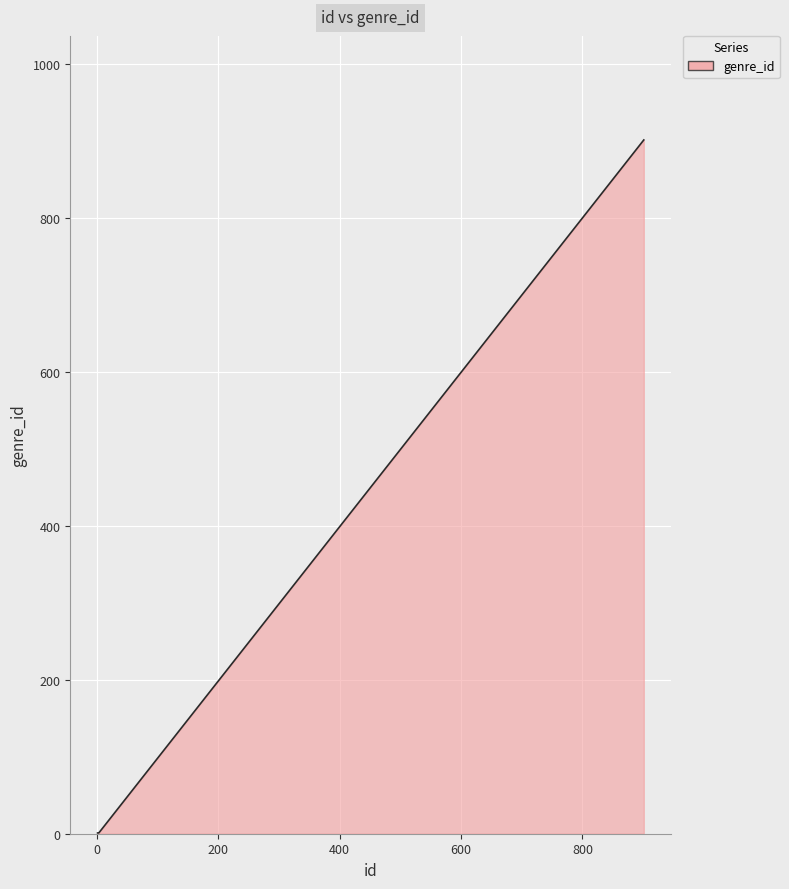

What is the difference between the maximum and minimum values?

900